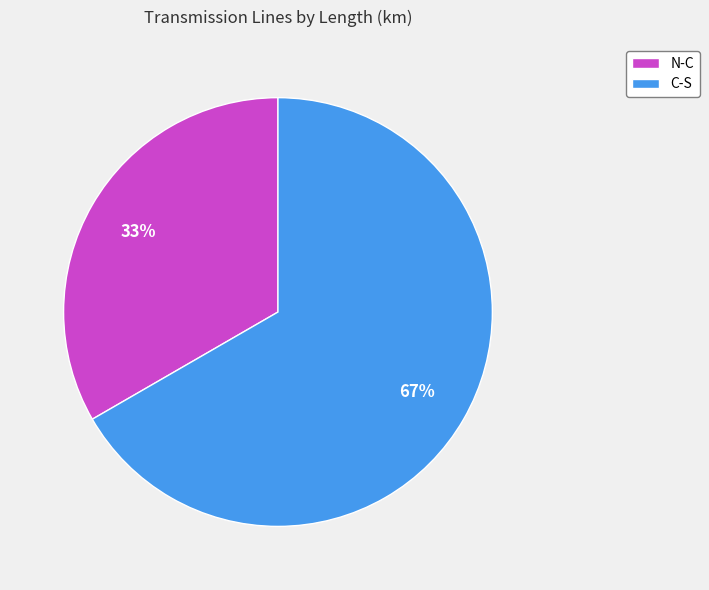

What is the smallest slice in the pie chart?

N-C